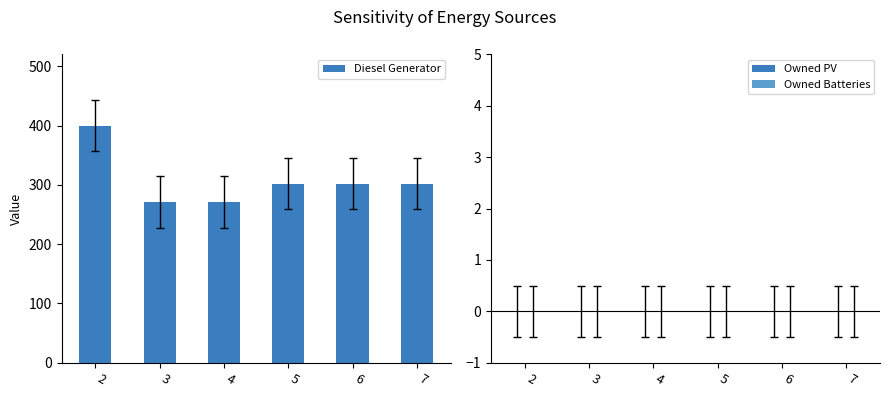

The value at 2 is 642. True or false?

False